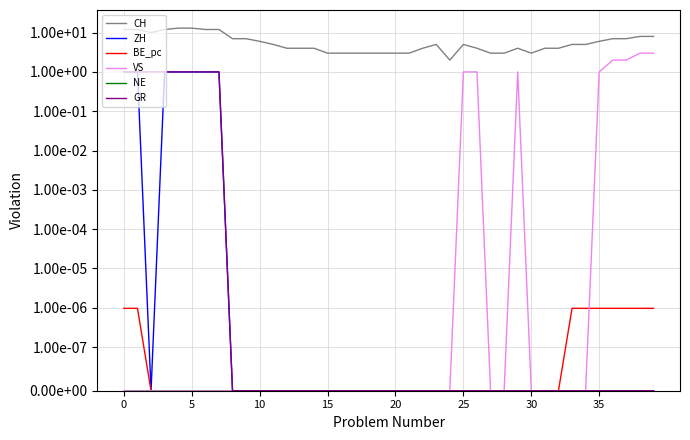

True or false: GR has a value of 1.4 at 15.

False